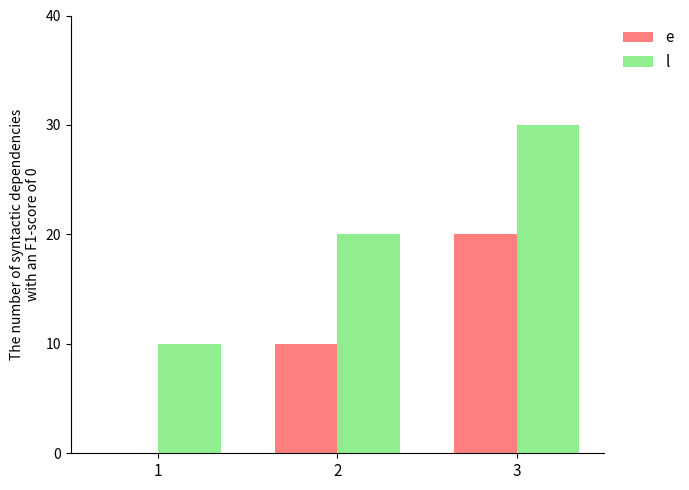

How many distinct data groups are displayed?

2